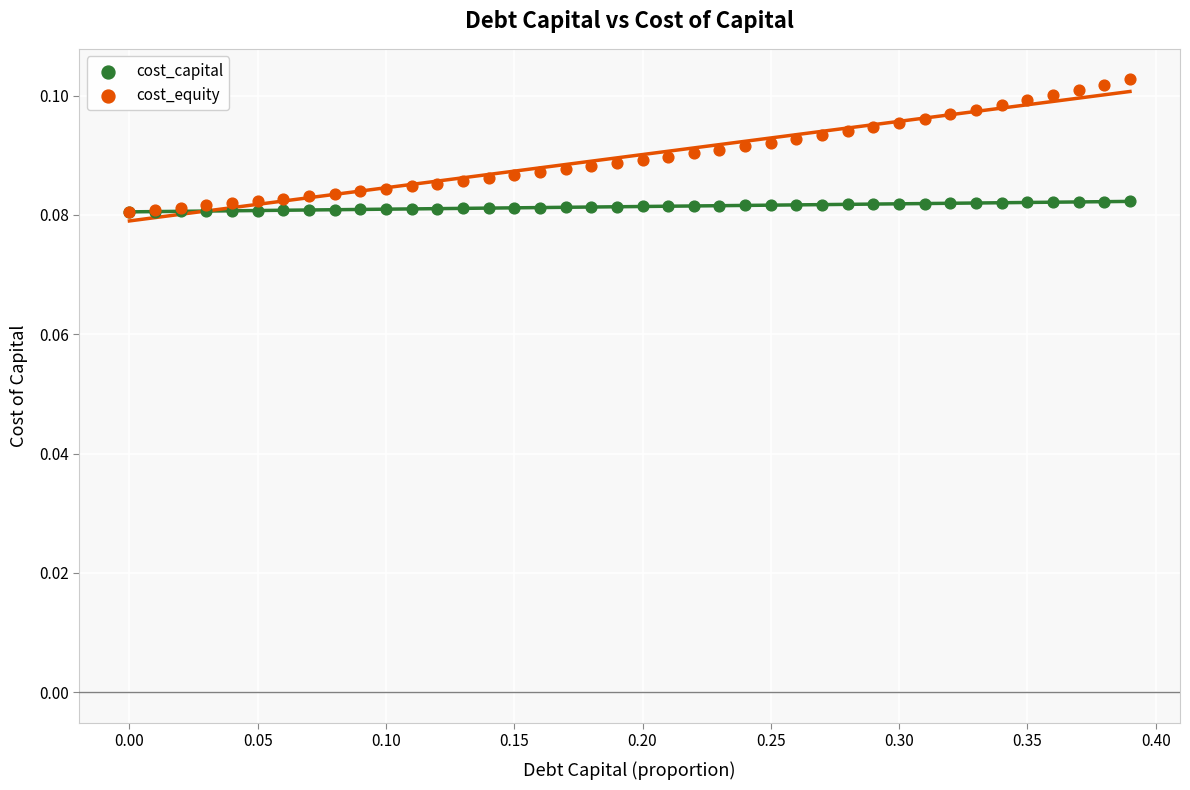

What are all the series names shown in the legend?

cost_capital, cost_equity